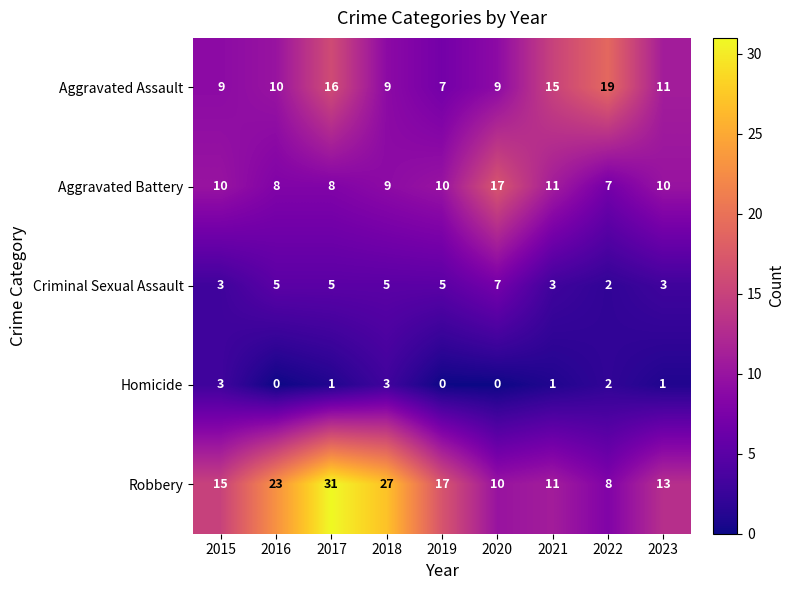

Which series changed the most between 2018 and 2022?

Robbery